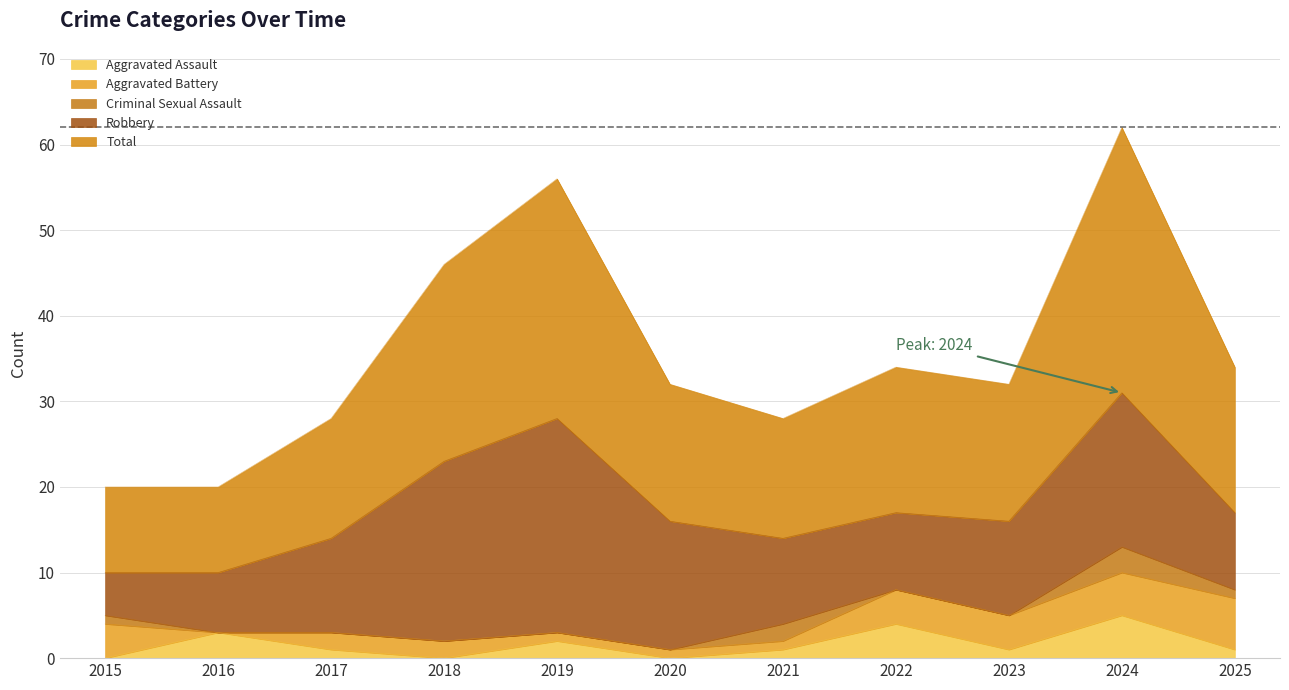

What is the minimum value for Total?

10